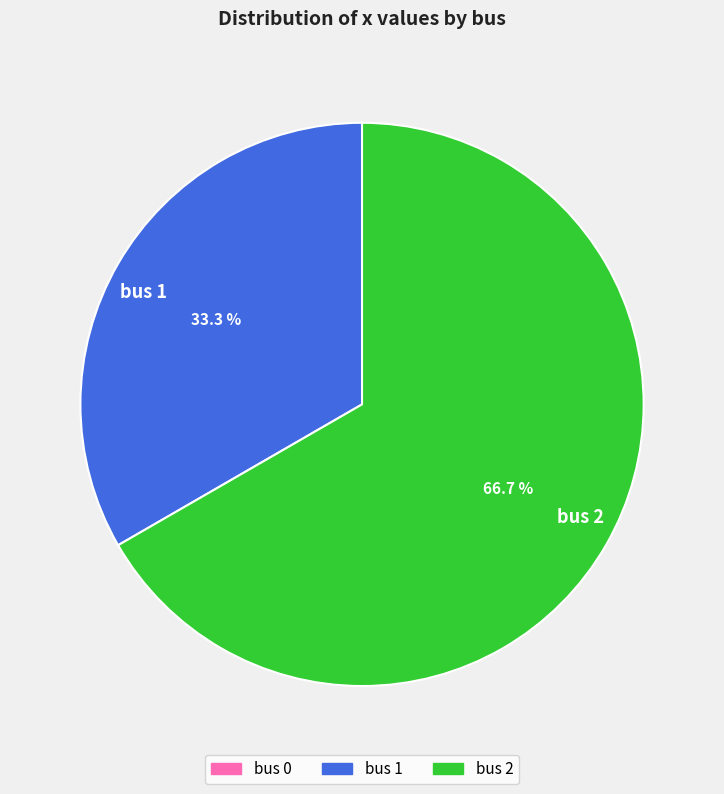

To the nearest percent, what is the average slice percentage?

50%